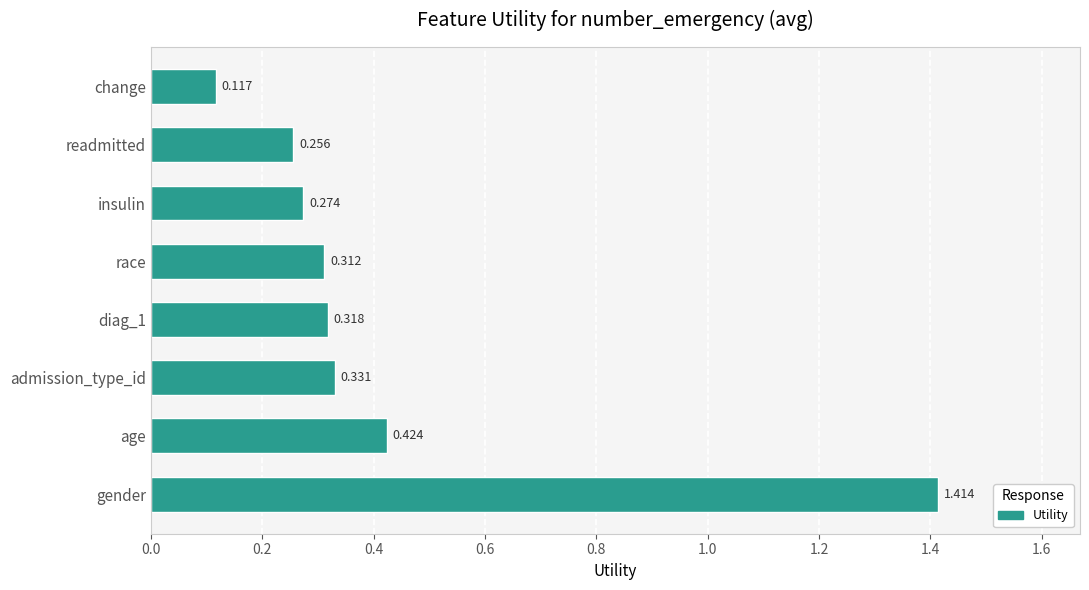

Rank the categories by value from lowest to highest.

change, readmitted, insulin, race, diag_1, admission_type_id, age, gender